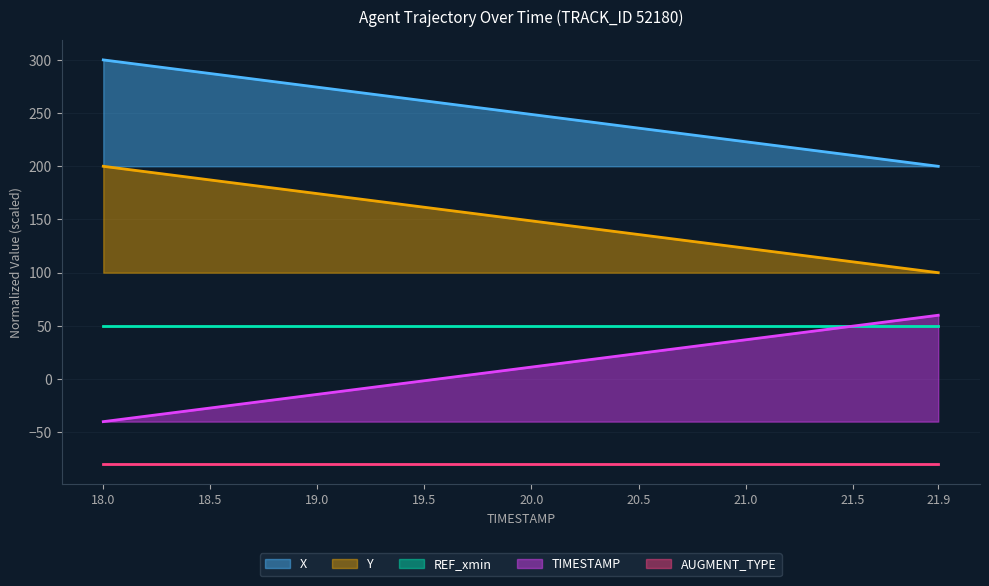

List the labels in order of TIMESTAMP value, largest first.

21.9, 21.5, 21.0, 20.5, 20.0, 19.5, 19.0, 18.5, 18.0